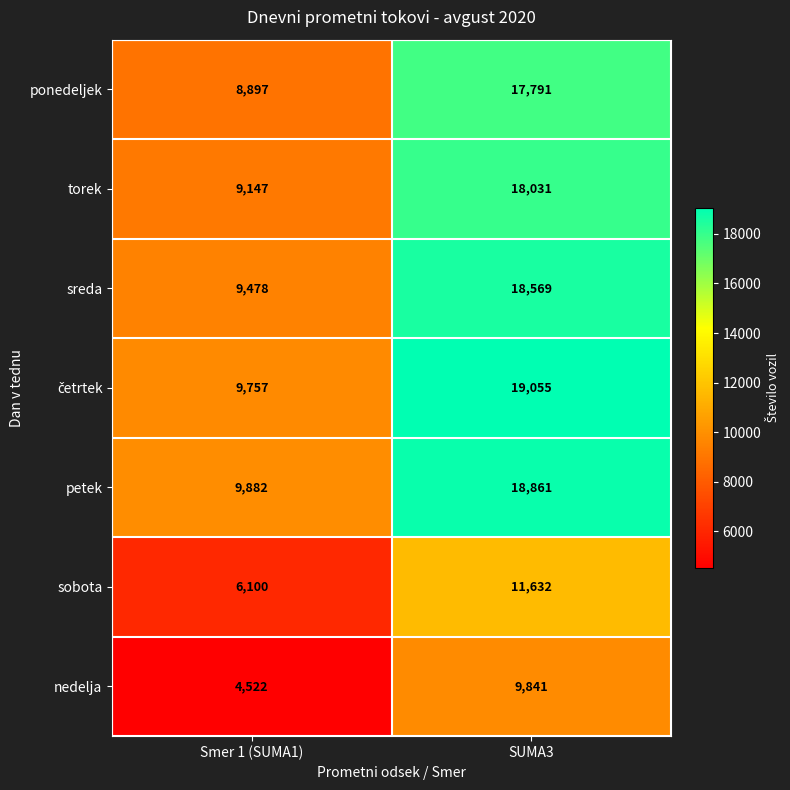

At which label does sobota reach its peak?

SUMA3